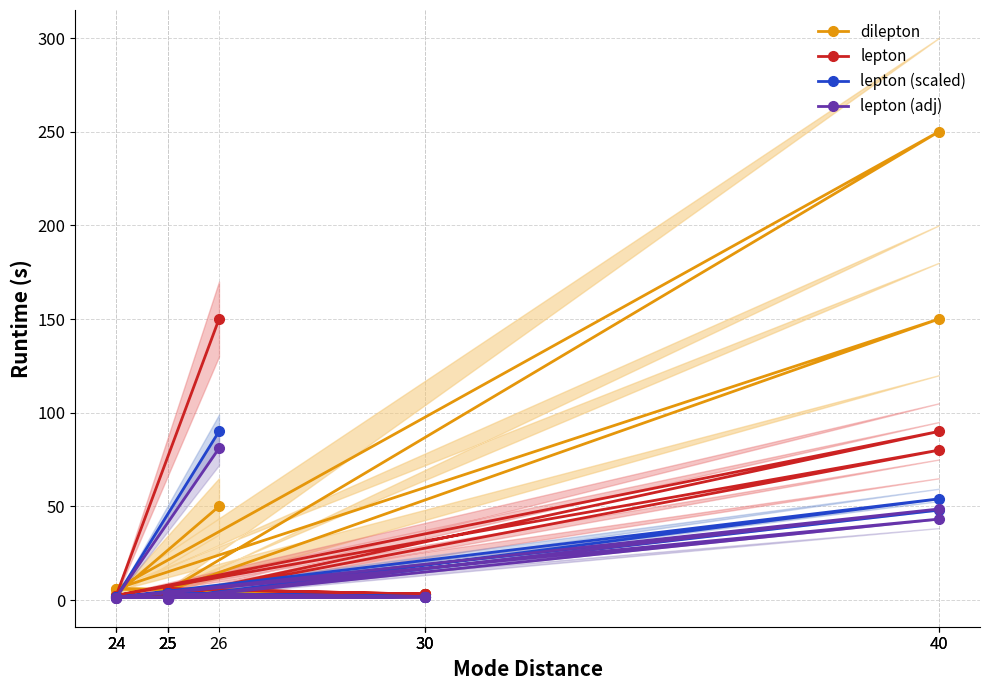

True or false: lepton (adj) has a value of 0.9 at 30.

False